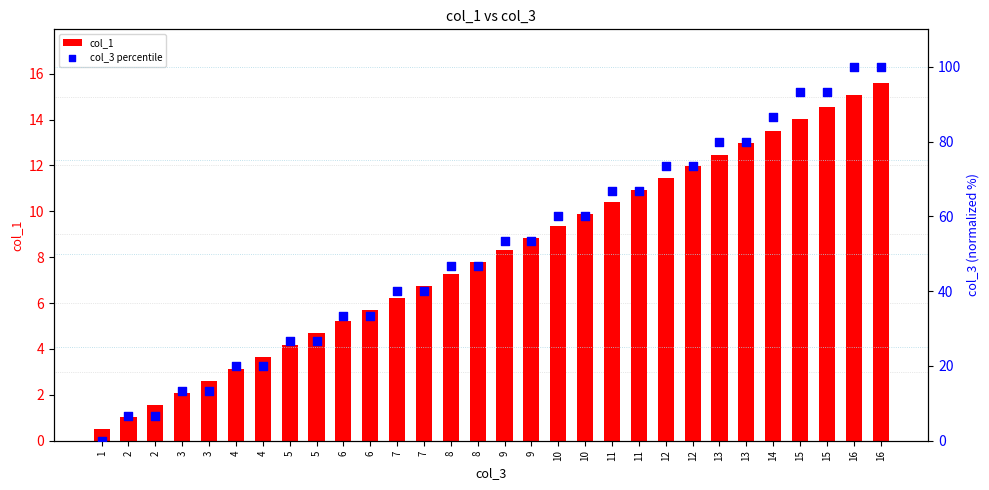

At how many categories does at least one series exceed 15?

25